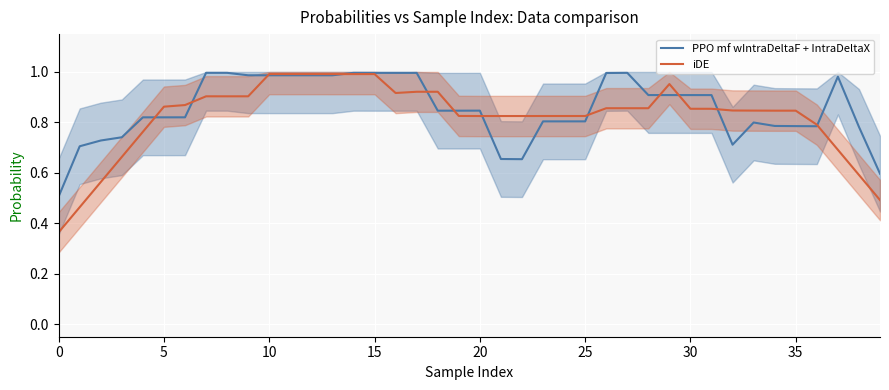

What is the difference between the highest and lowest values at 37?

0.3